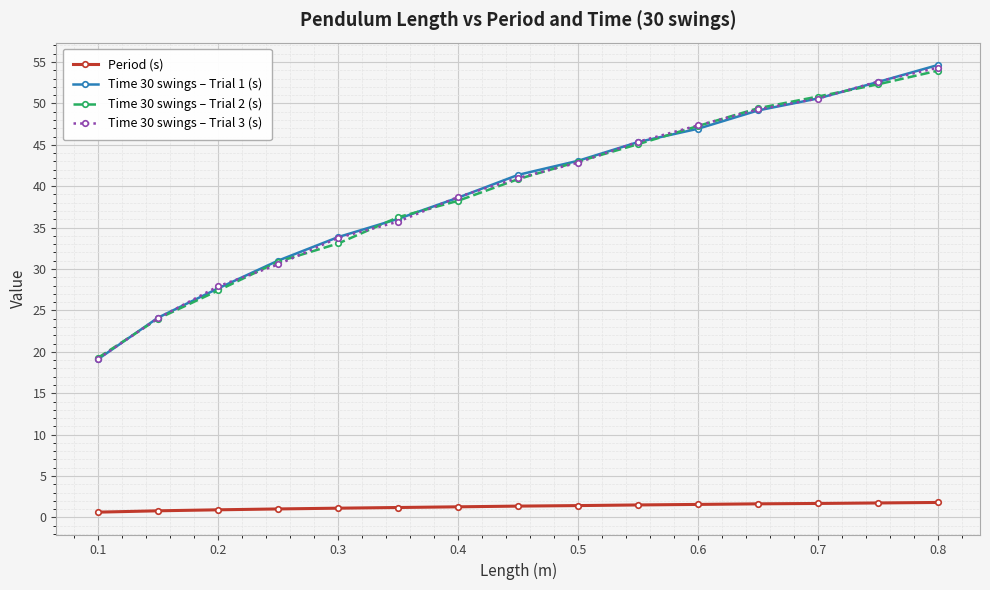

What is the value of the Time 30 swings – Trial 2 (s) point at the 7th from the left?

38.2